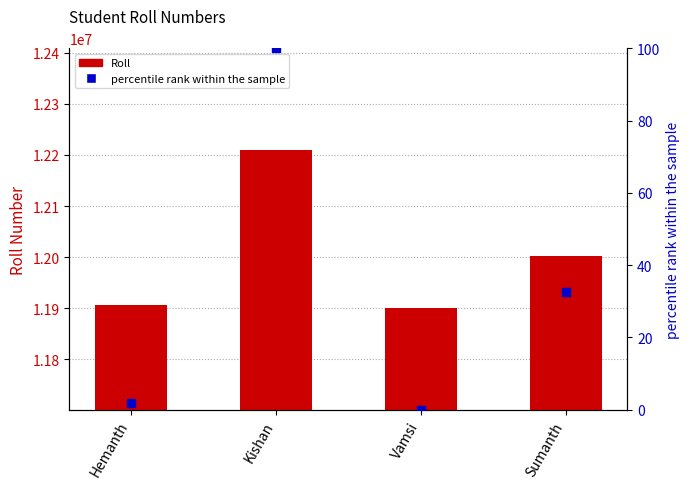

At how many categories does at least one series exceed 6206311?

4